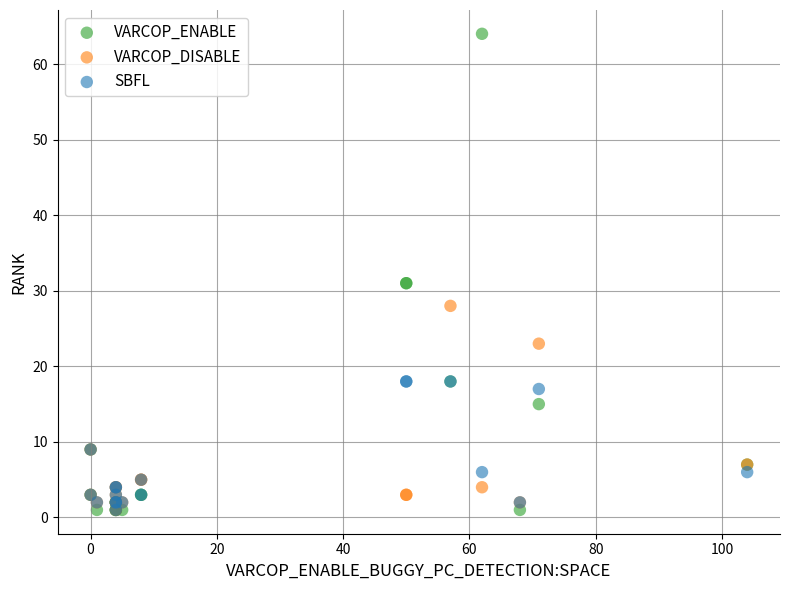

In the VARCOP_DISABLE series, what Y value is closest to 14?

9